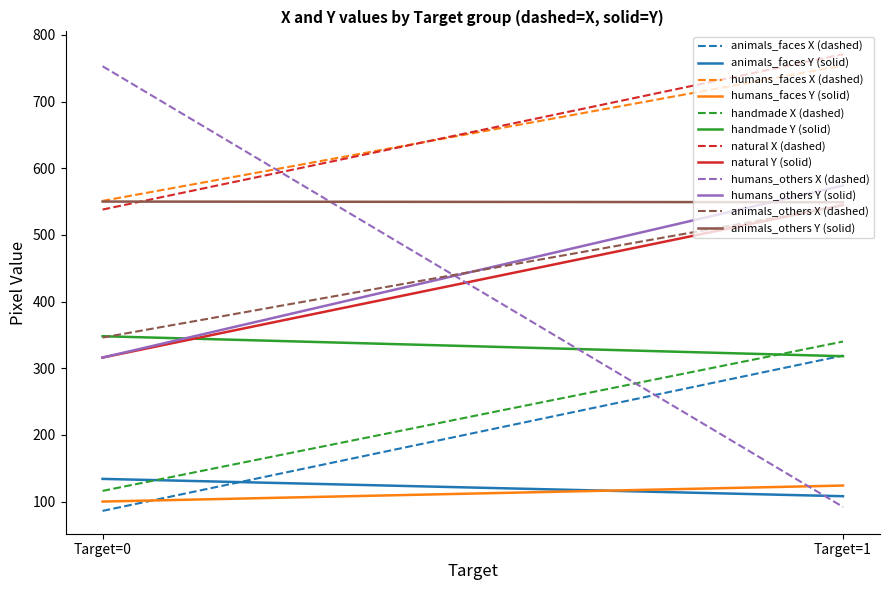

Reading right to left, extract all data points from this chart.

animals_faces: 108	319	134	86
humans_faces: 124	754	100	551
handmade: 318	340	348	116
natural: 545	771	316	538
humans_others: 574	92	316	753
animals_others: 549	544	550	346